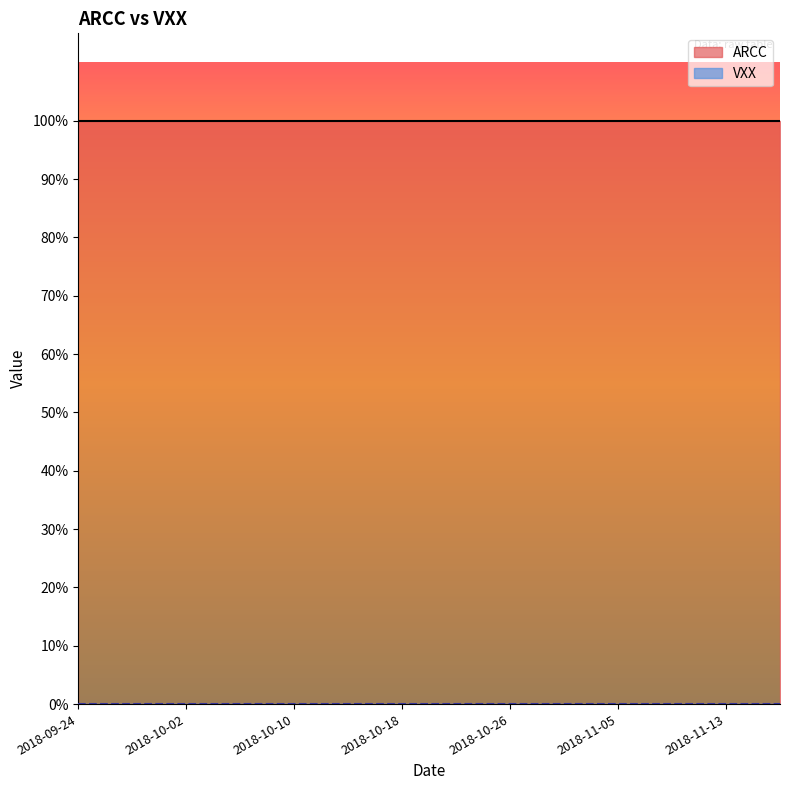

How many series are shown in this chart?

2